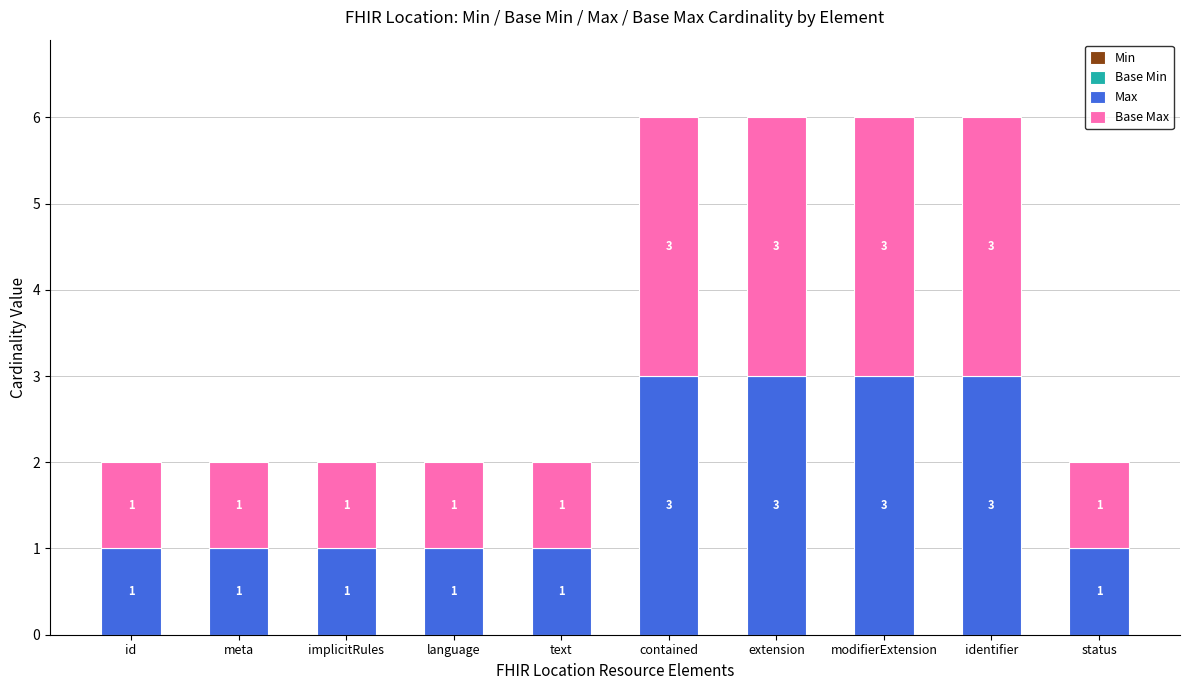

What is the highest value of the Max series?

3